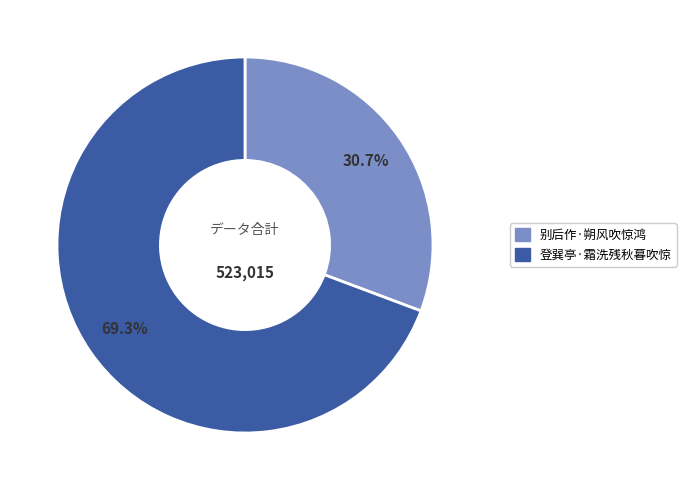

Which category has the smallest portion of the pie?

别后作·朔风吹惊鸿